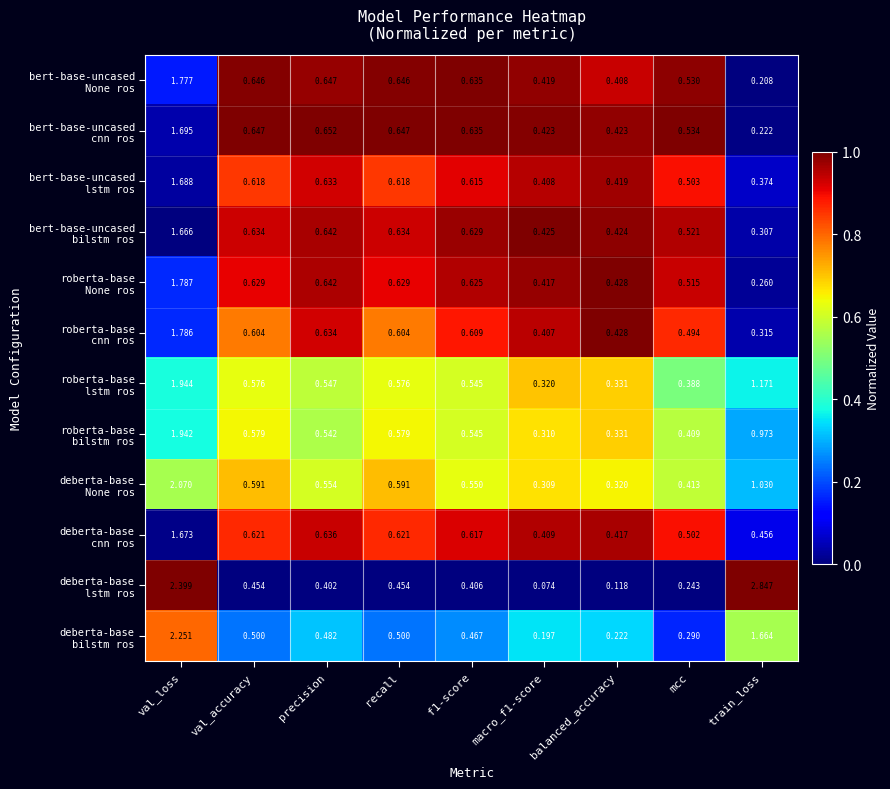

How many distinct data groups are displayed?

12